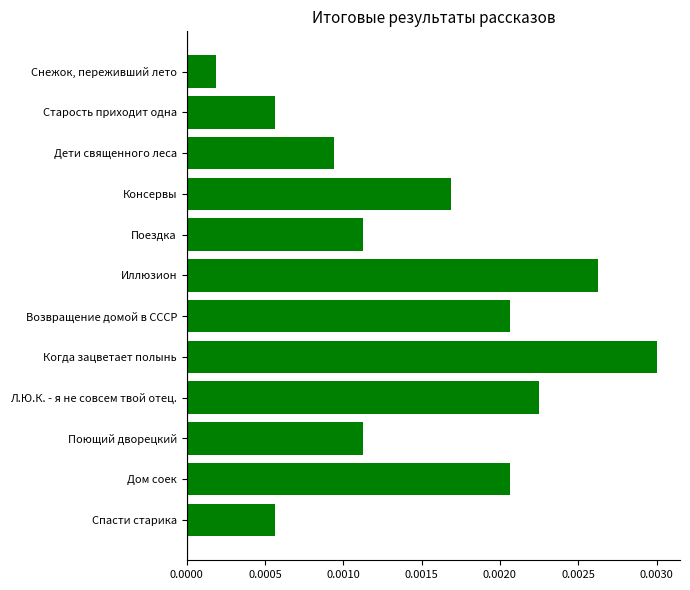

Where is the data nearest to the value 0?

Снежок, переживший лето